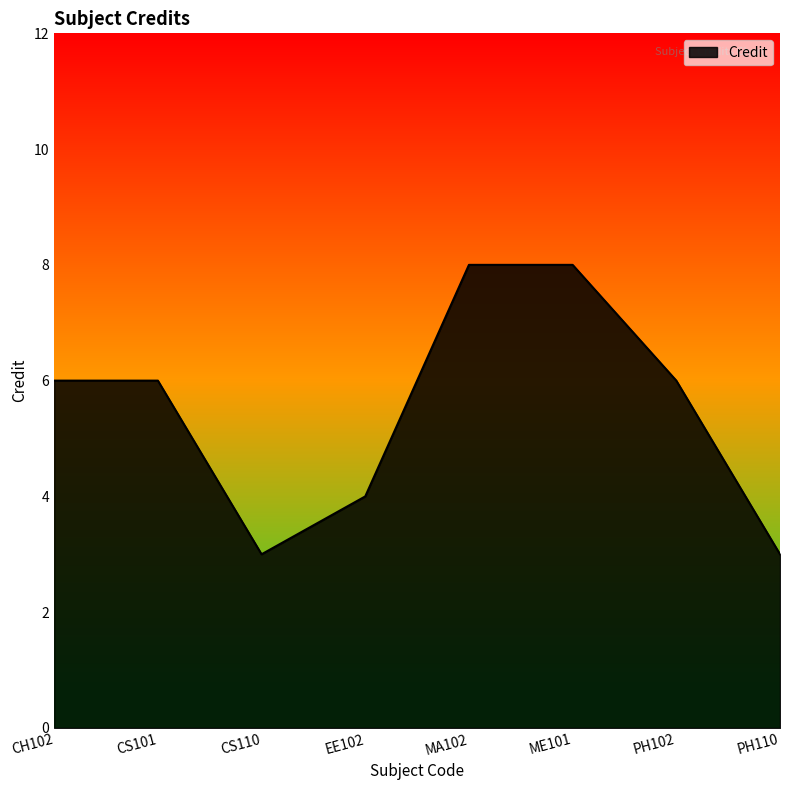

Between CS110 and CH102, which is larger?

CH102